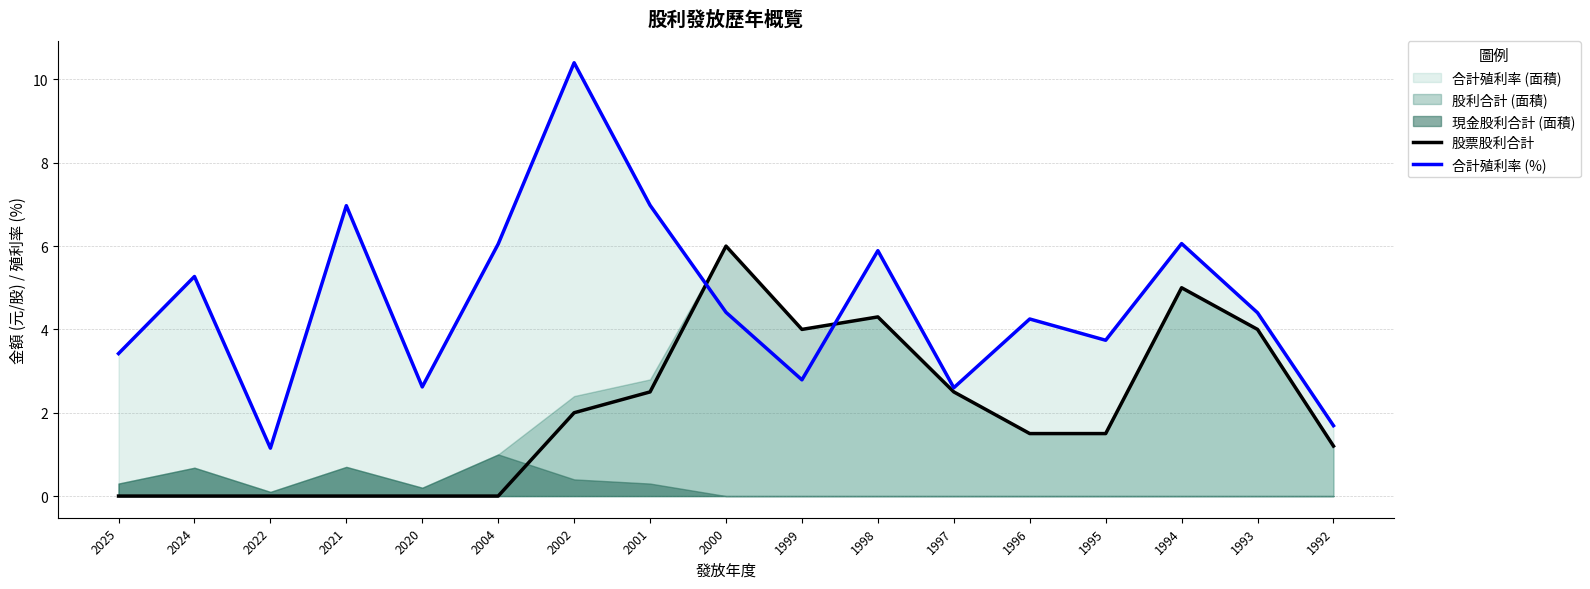

Which label corresponds to the smallest value in the chart?

2025